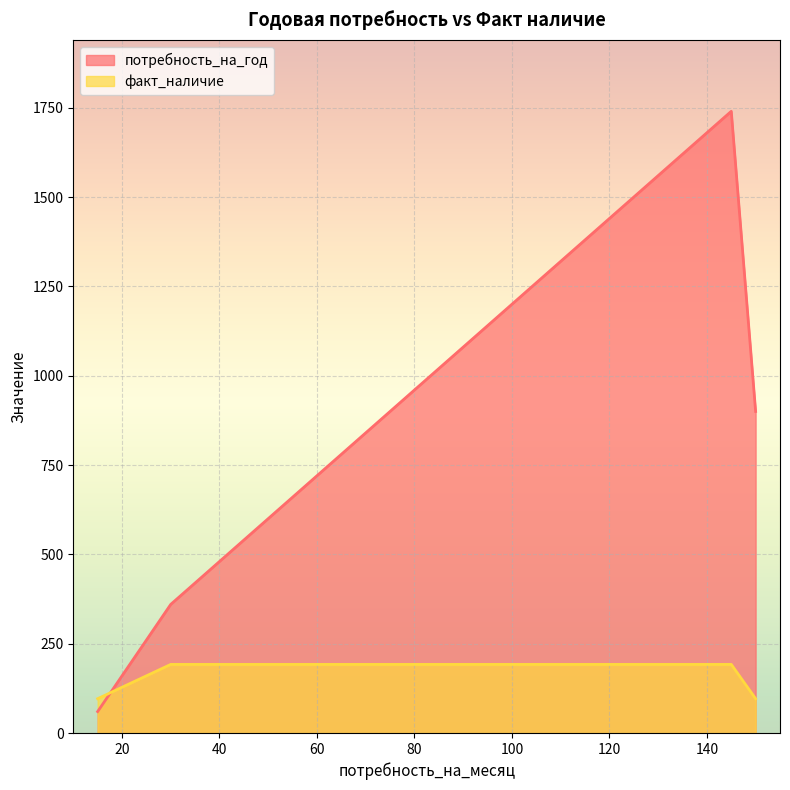

At which category is the sum across all series the highest?

145